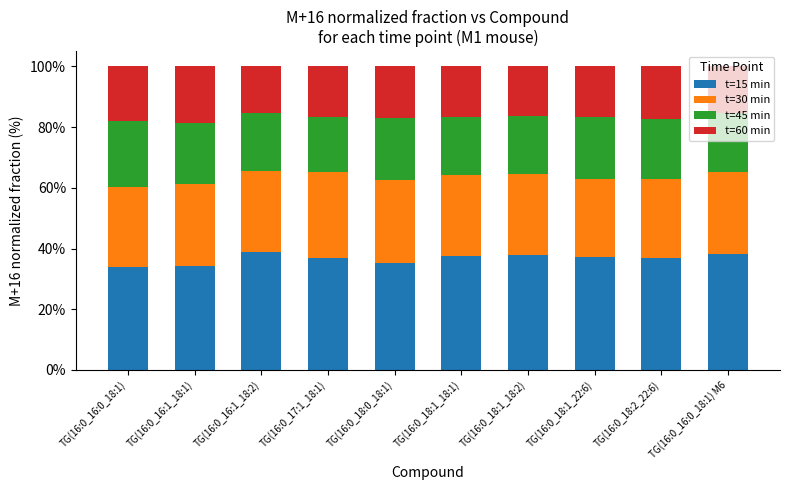

What is the minimum value for t=15 min?

33.9